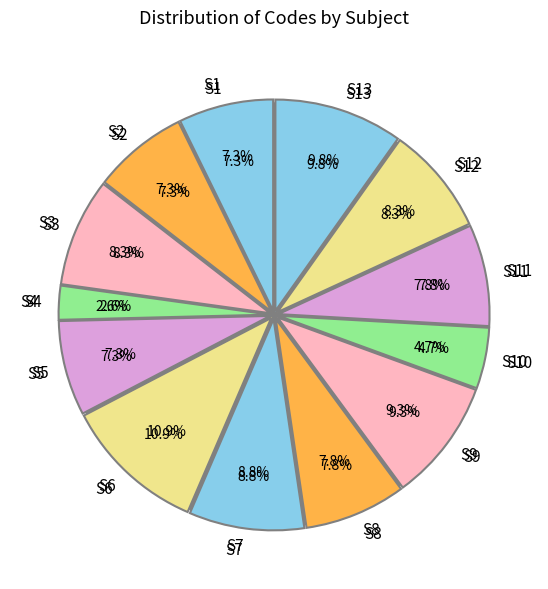

What is the smallest slice in the pie chart?

S4